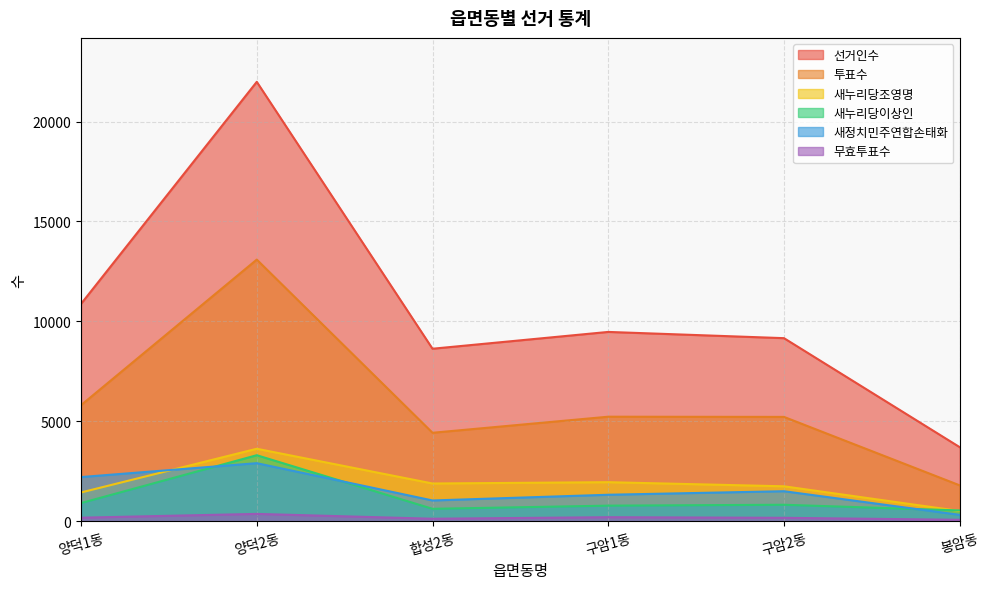

Rank the series at 구암2동 from highest to lowest value.

선거인수, 투표수, 새누리당조영명, 새정치민주연합손태화, 새누리당이상인, 무효투표수